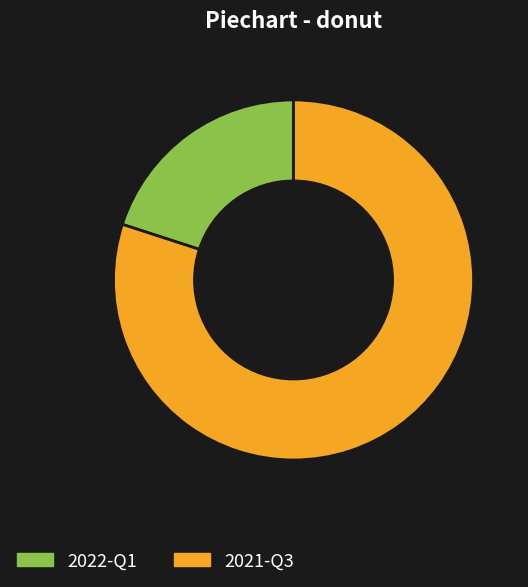

What is the largest slice in the pie chart?

2021-Q3